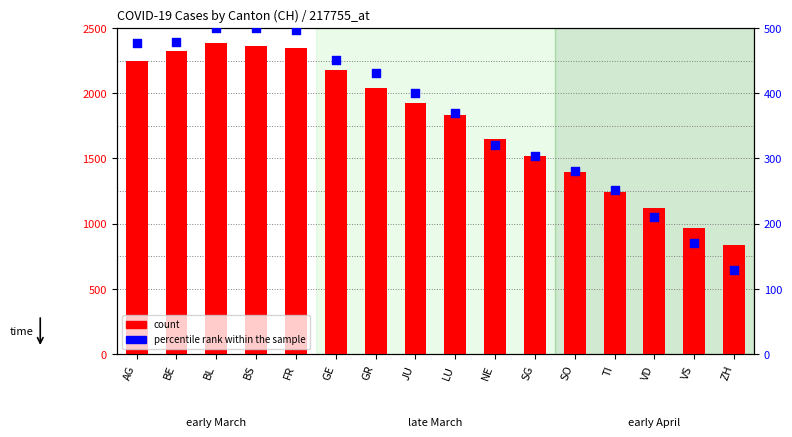

At how many categories does at least one series exceed 1270?

12